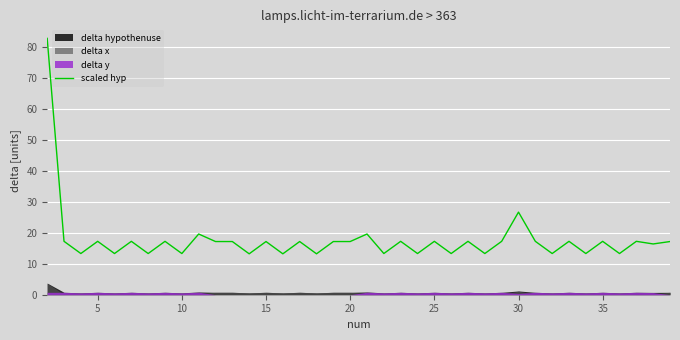

True or false: scaled hyp has a value of 22.7 at 15.

False